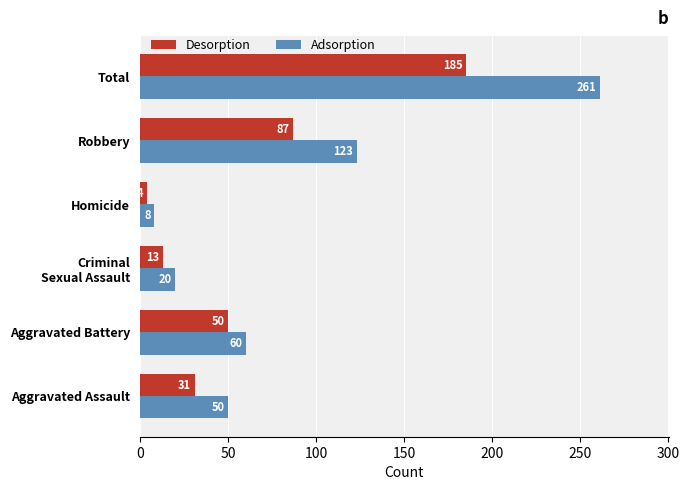

Which series has the widest spread of values?

Adsorption